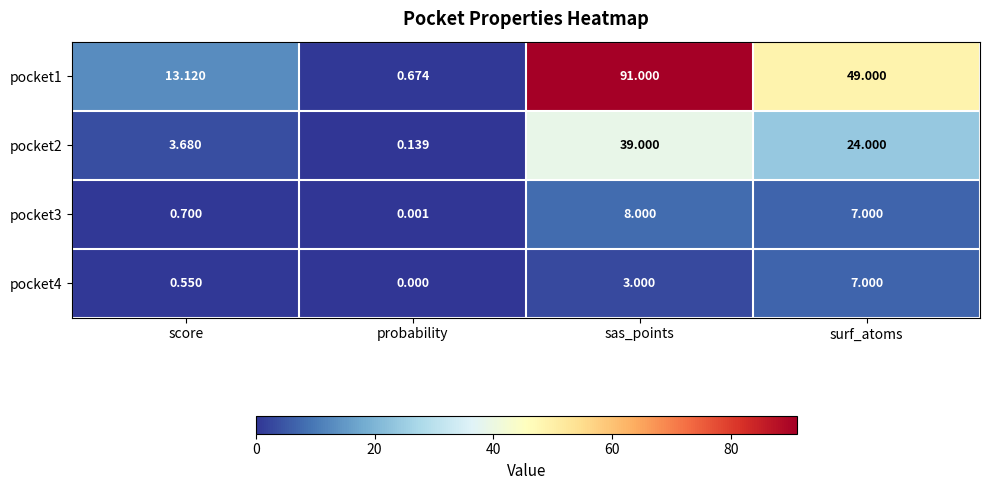

Where is pocket2 nearest to the value 19?

surf_atoms